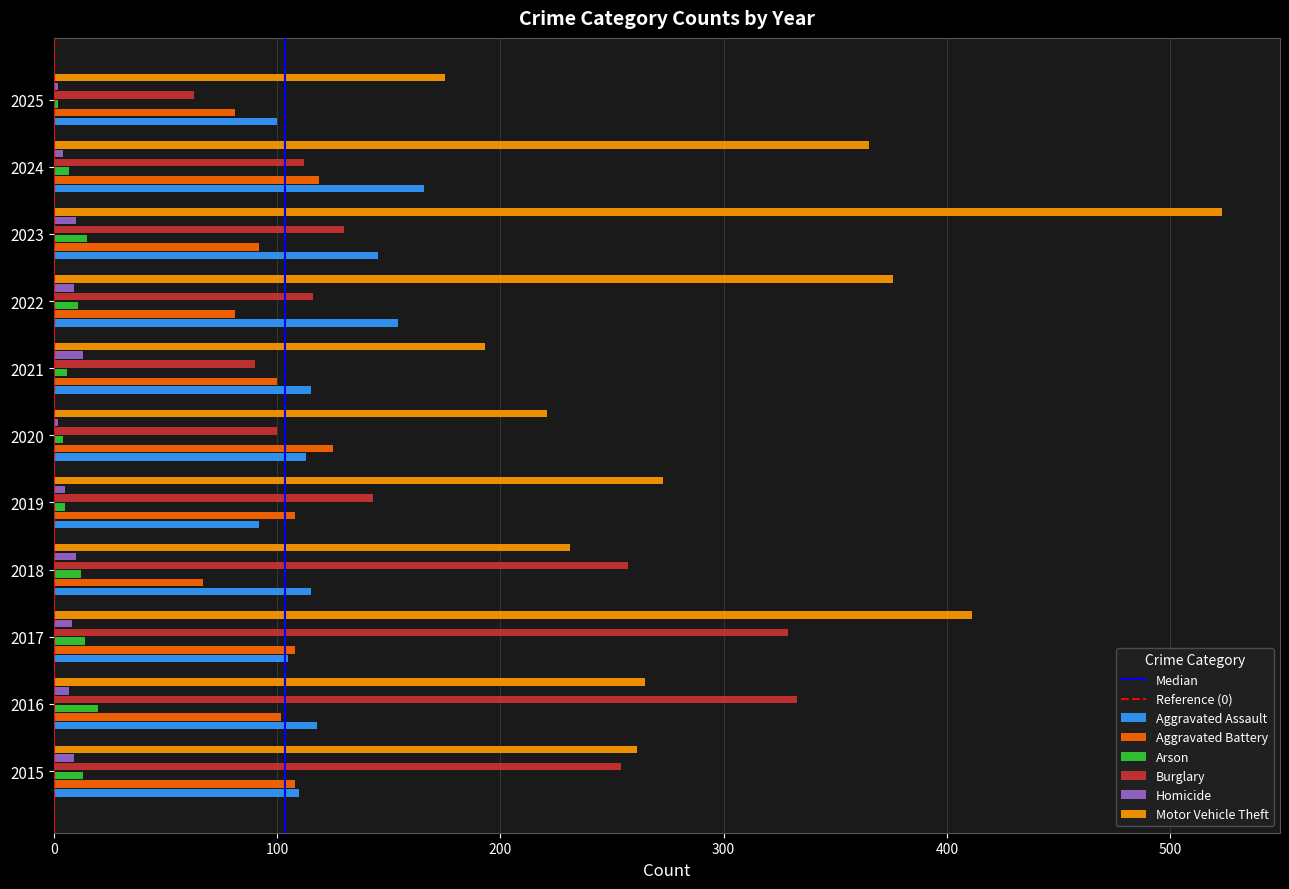

The value of Aggravated Assault at 2015 is 174. True or false?

False